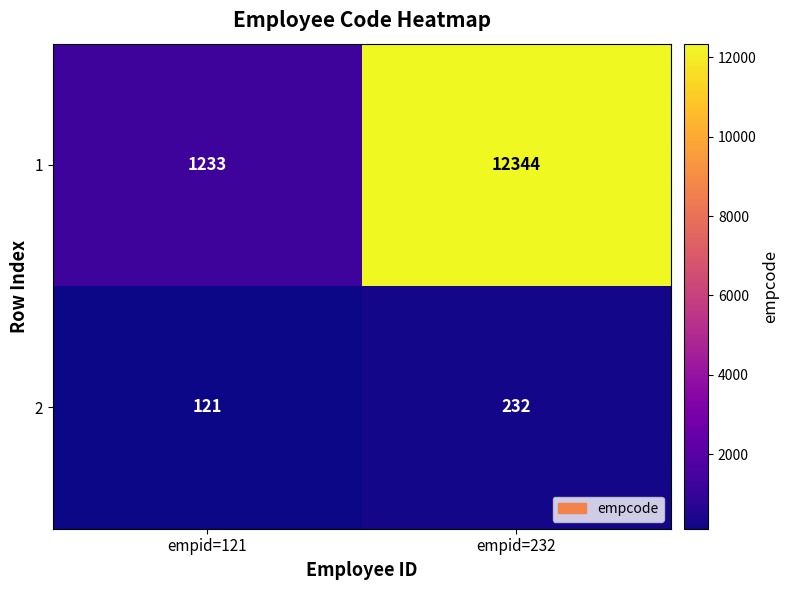

What is the minimum value shown in the chart?

121